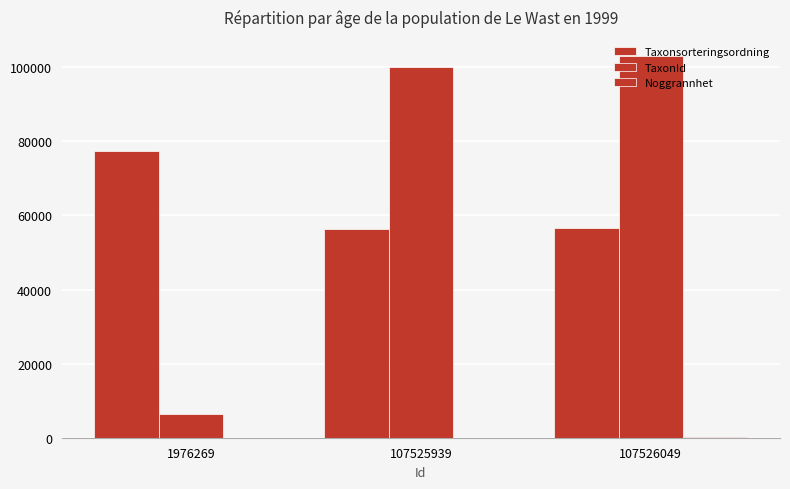

Which category has the highest value in the Noggrannhet series?

107526049